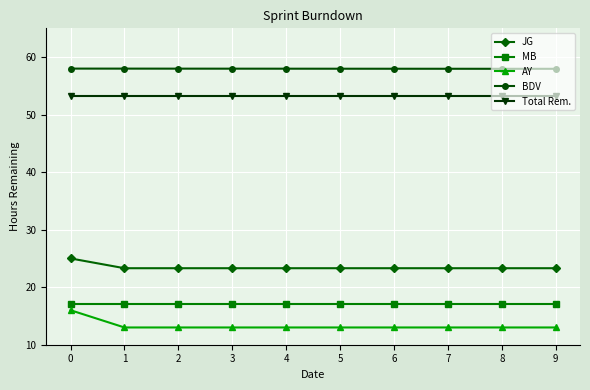

Which series has the widest spread of values?

AY